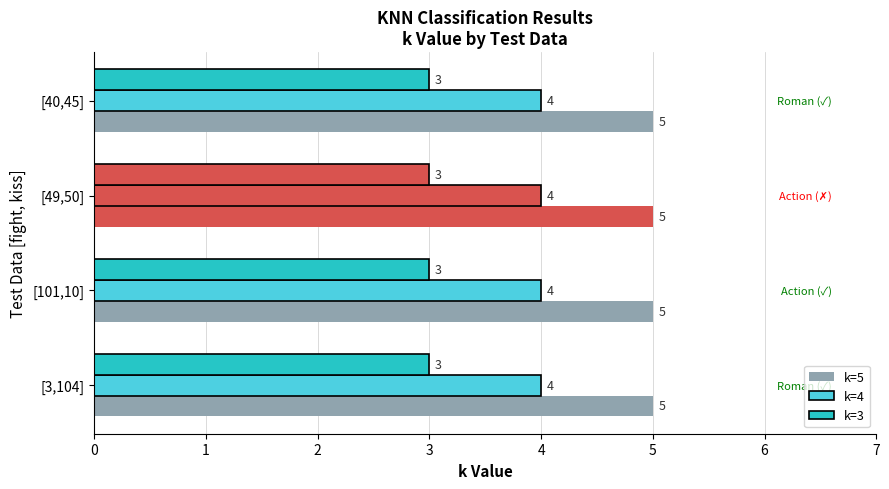

Which category has the lowest value in the k=3 series?

[3,104]